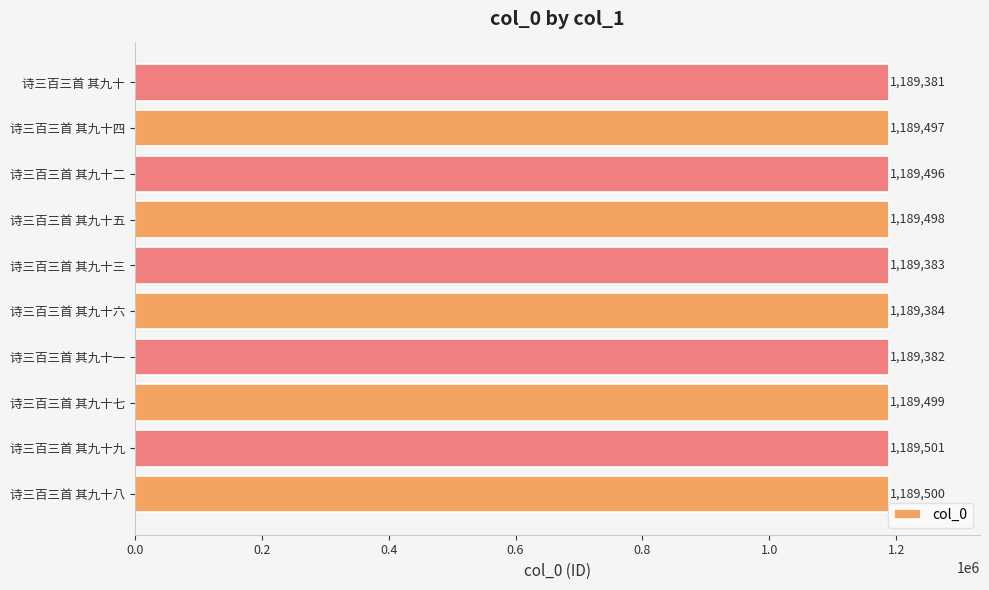

What is the greatest value displayed?

1189501